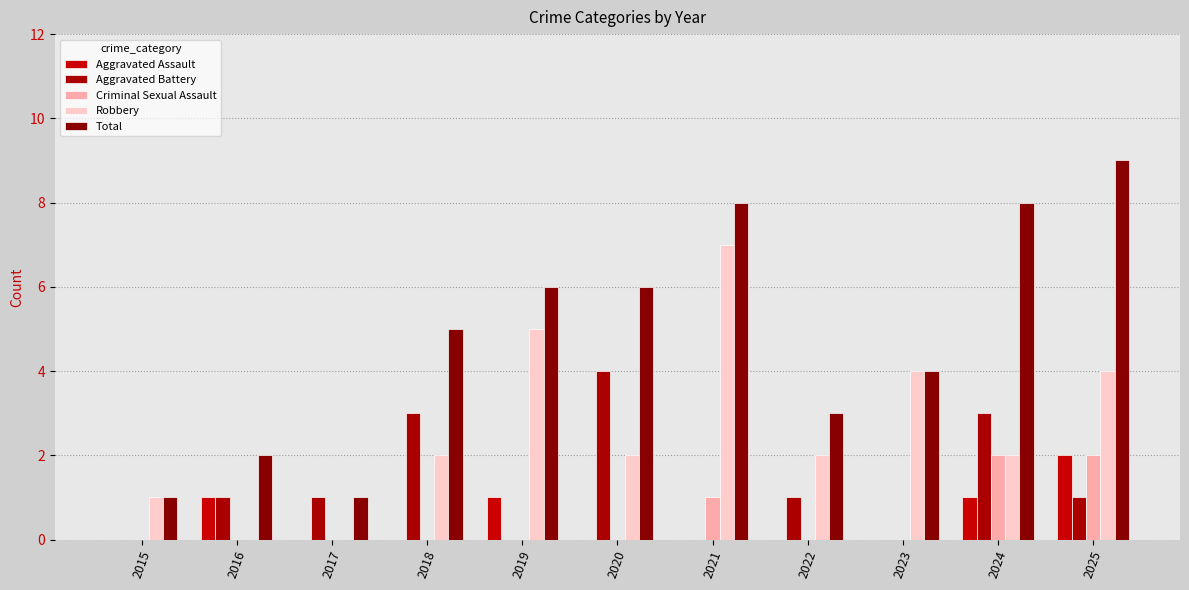

Which has a higher value, 2015 or 2017?

2015